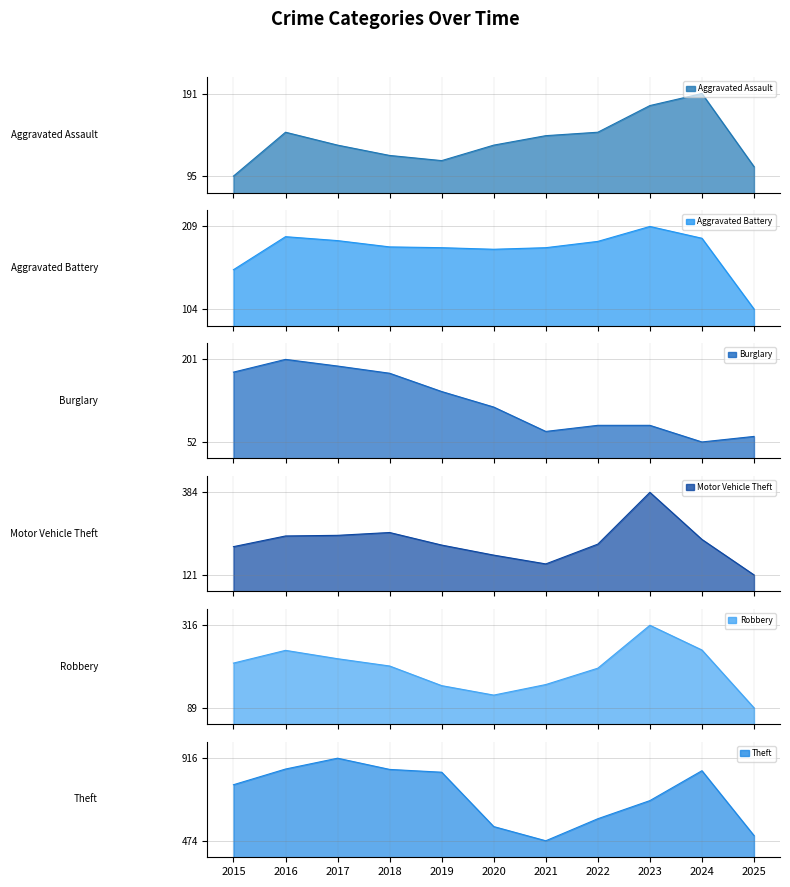

What is the value of the Robbery point at the 10th from the left?

248